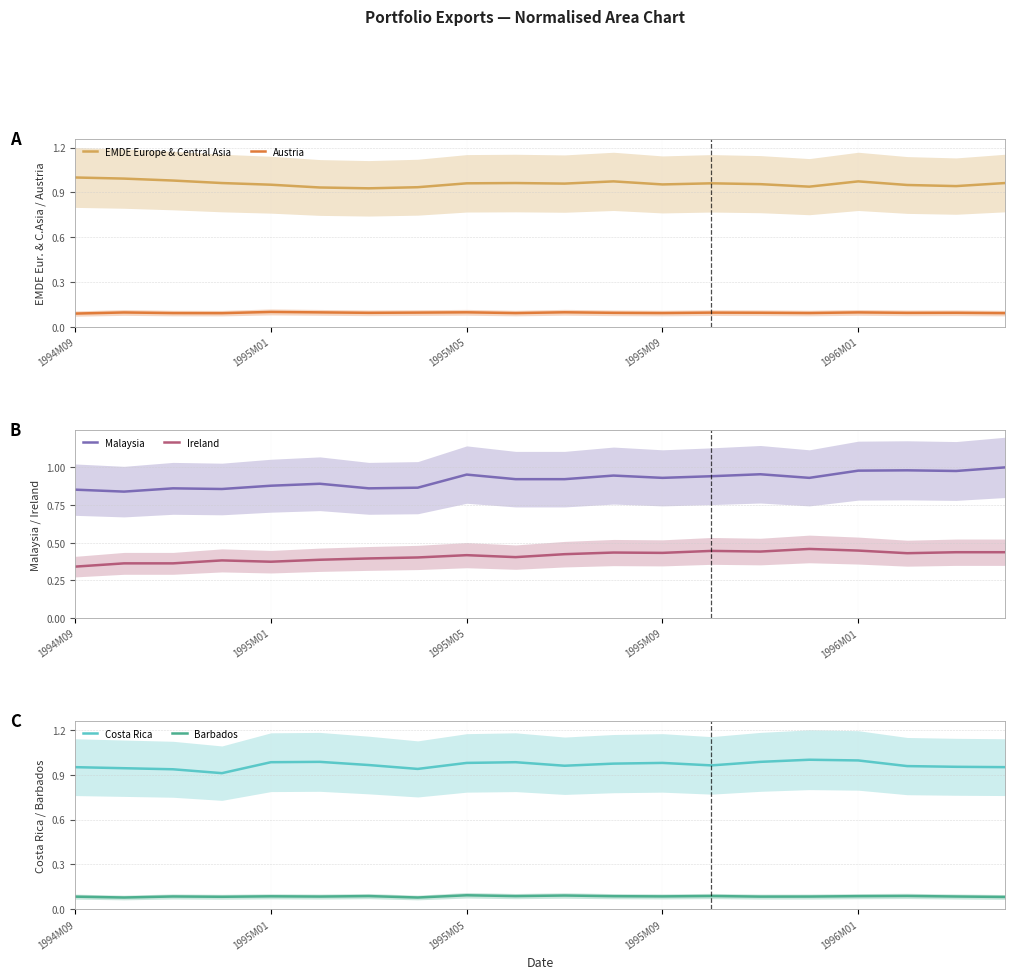

True or false: Malaysia and Ireland intersect in this chart.

False